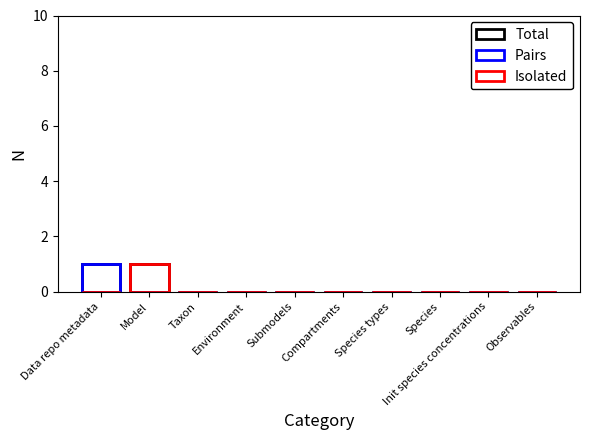

Reading right to left, what are all the values shown in this chart?

Total: Observables=0	Init species concentrations=0	Species=0	Species types=0	Compartments=0	Submodels=0	Environment=0	Taxon=0	Model=1	Data repo metadata=1
Pairs: Observables=0	Init species concentrations=0	Species=0	Species types=0	Compartments=0	Submodels=0	Environment=0	Taxon=0	Model=0	Data repo metadata=1
Isolated: Observables=0	Init species concentrations=0	Species=0	Species types=0	Compartments=0	Submodels=0	Environment=0	Taxon=0	Model=1	Data repo metadata=0